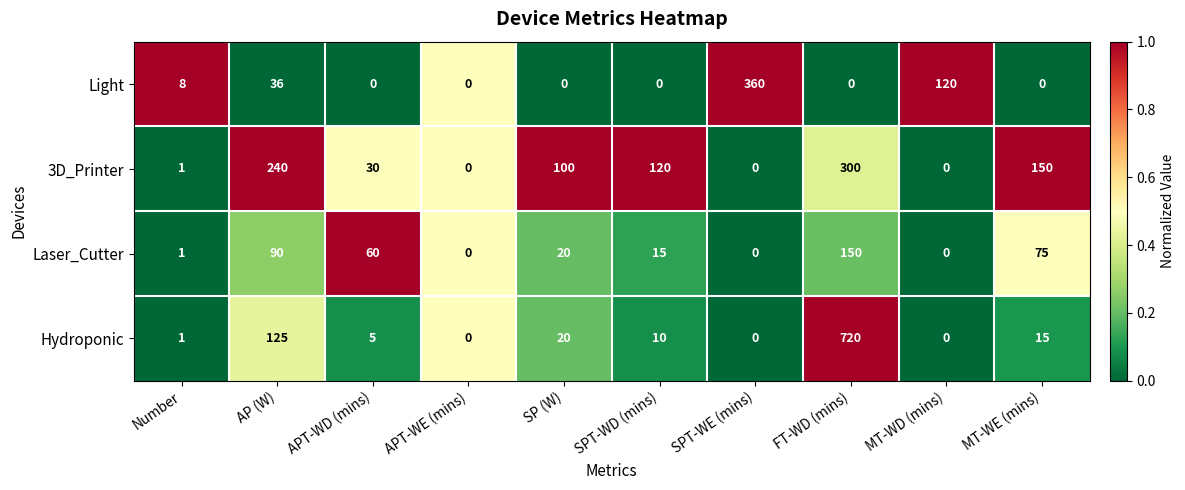

Where is Laser_Cutter nearest to the value 75?

MT-WE (mins)